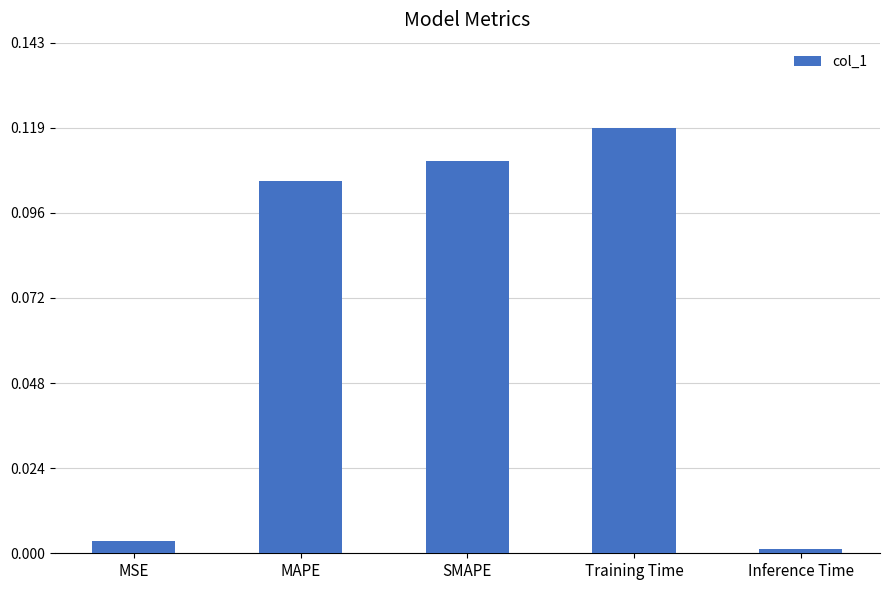

The value at MAPE is 0.2. True or false?

False